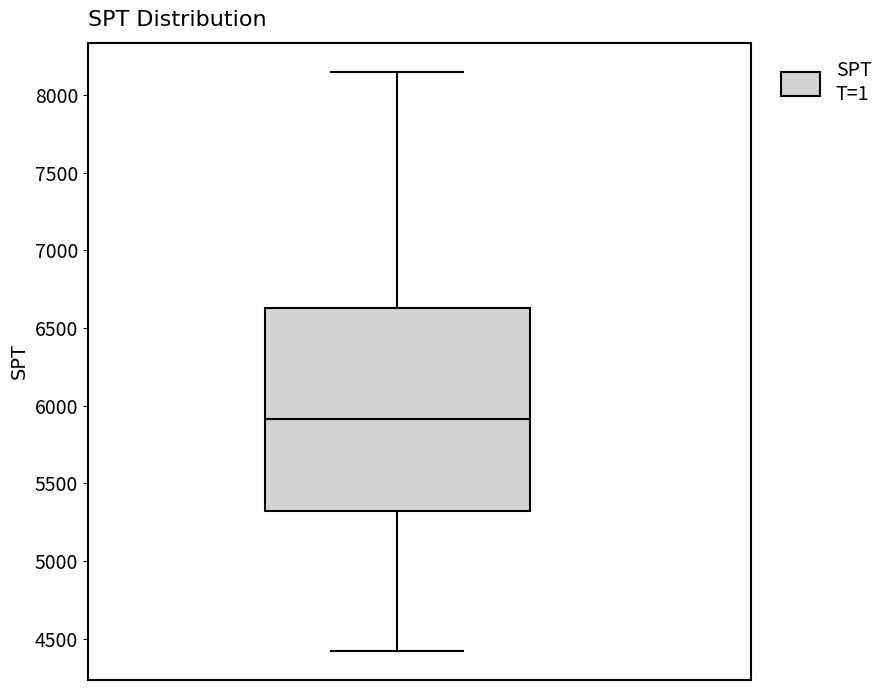

Read this box plot against the y-axis: the position of the median line, the range covered by the box, and the ends of both whiskers. The values are not printed on the chart, so give them approximately, as read against the axis.

median 5900, box 5300 to 6650, whiskers 4400 to 8150